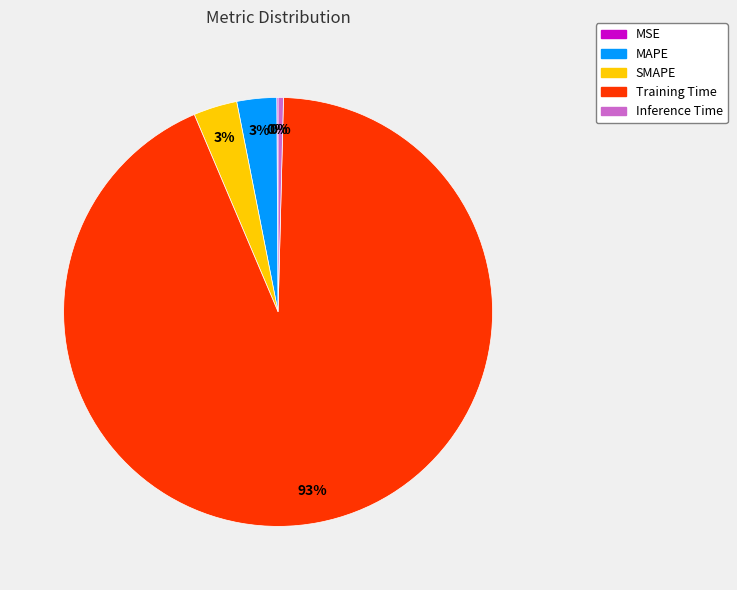

To the nearest percent, what portion does SMAPE represent?

3%